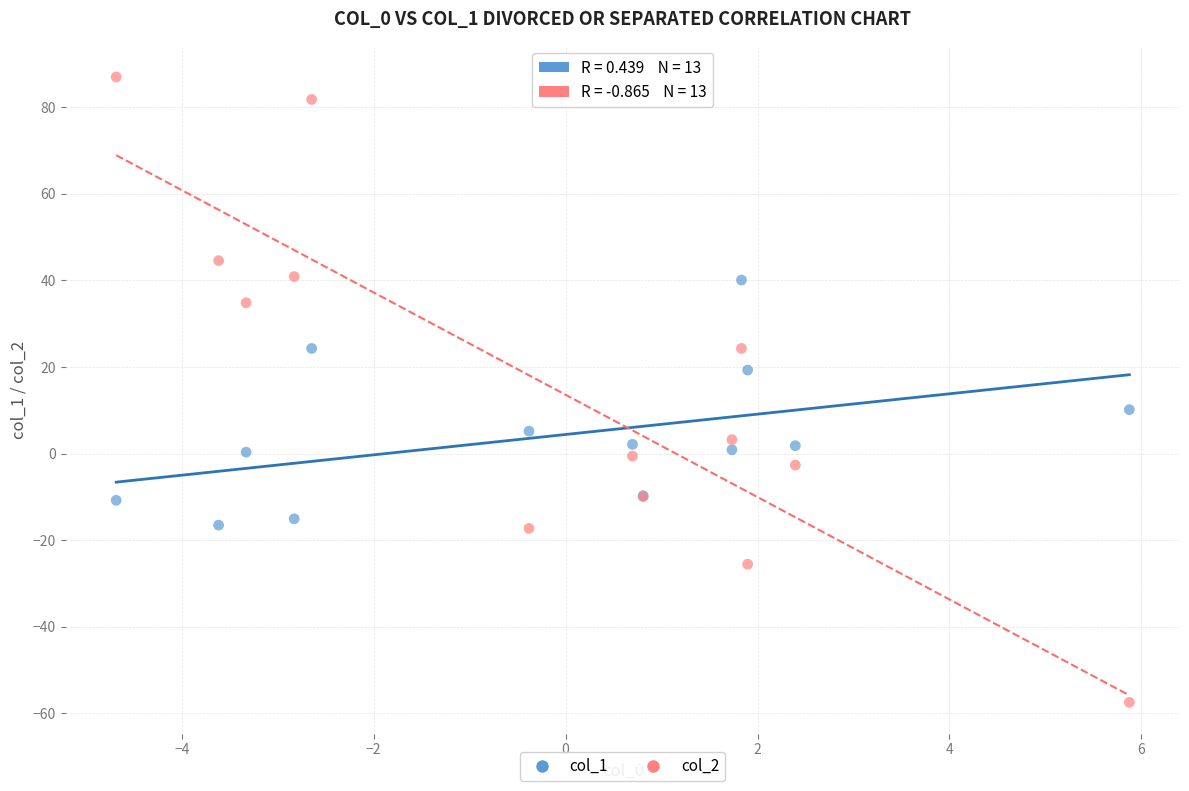

Which series has the largest Y range (max minus min)?

col_2